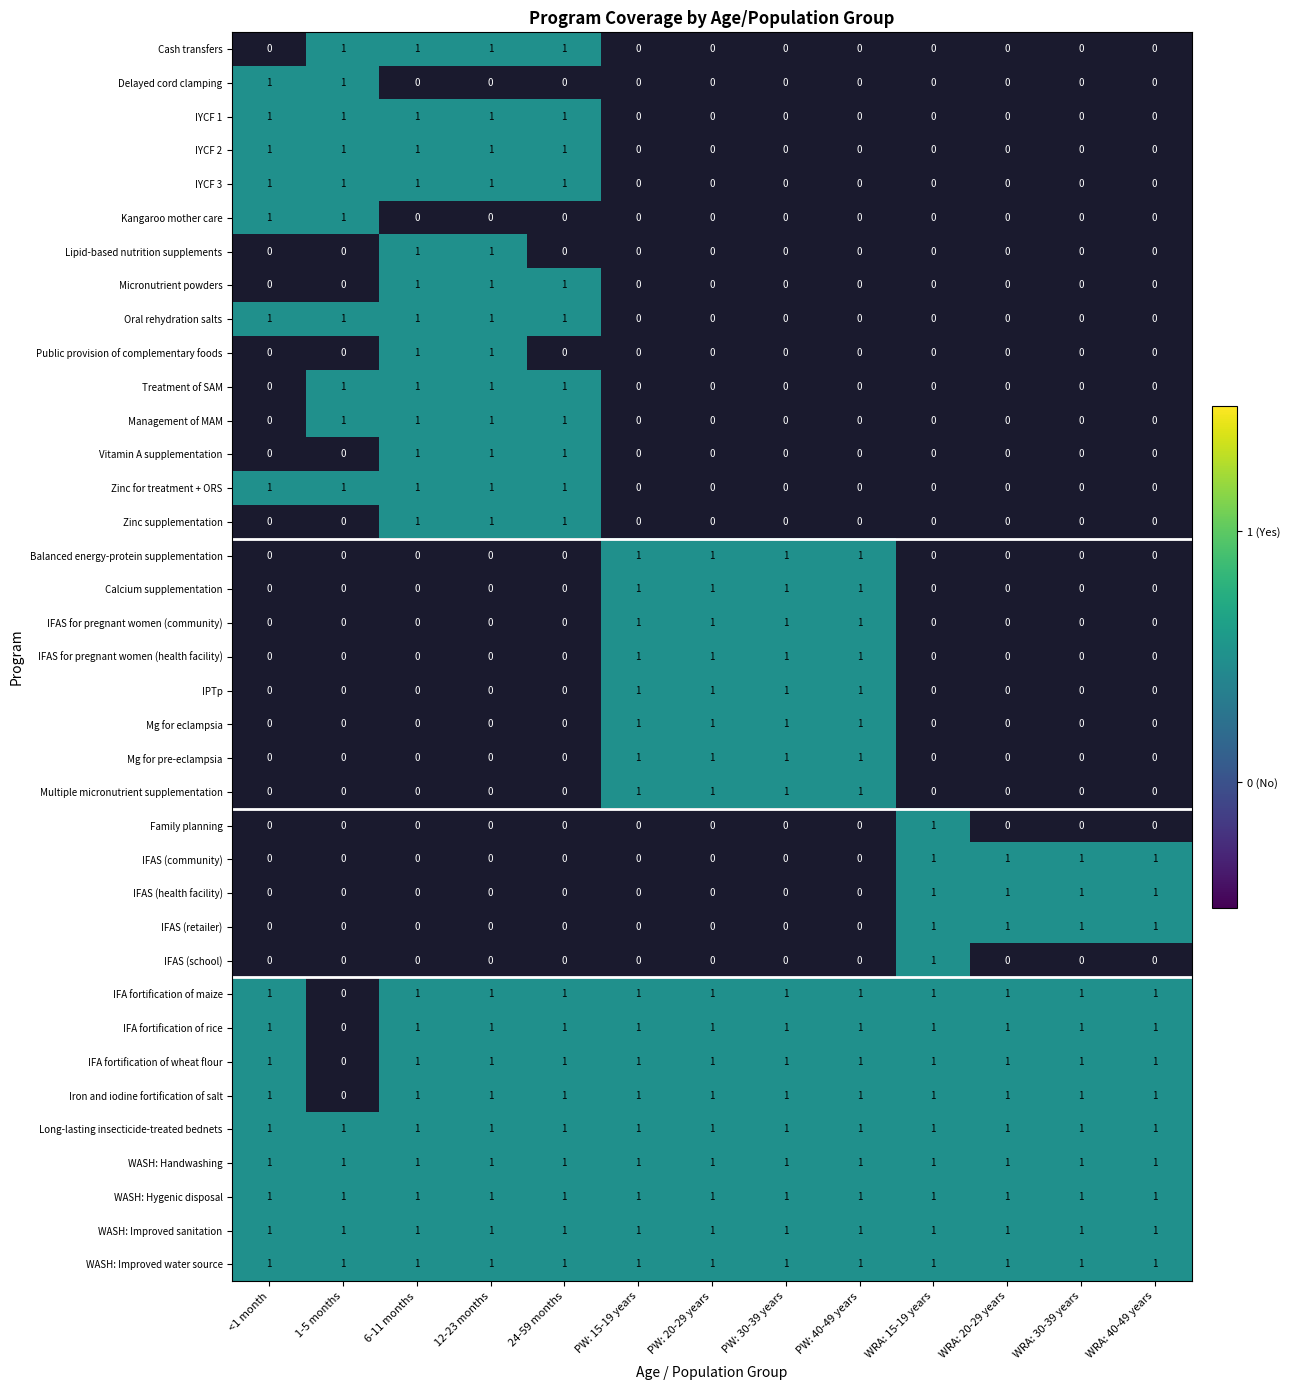

True or false: Long-lasting insecticide-treated bednets has a value of 1 at PW: 40-49 years.

True